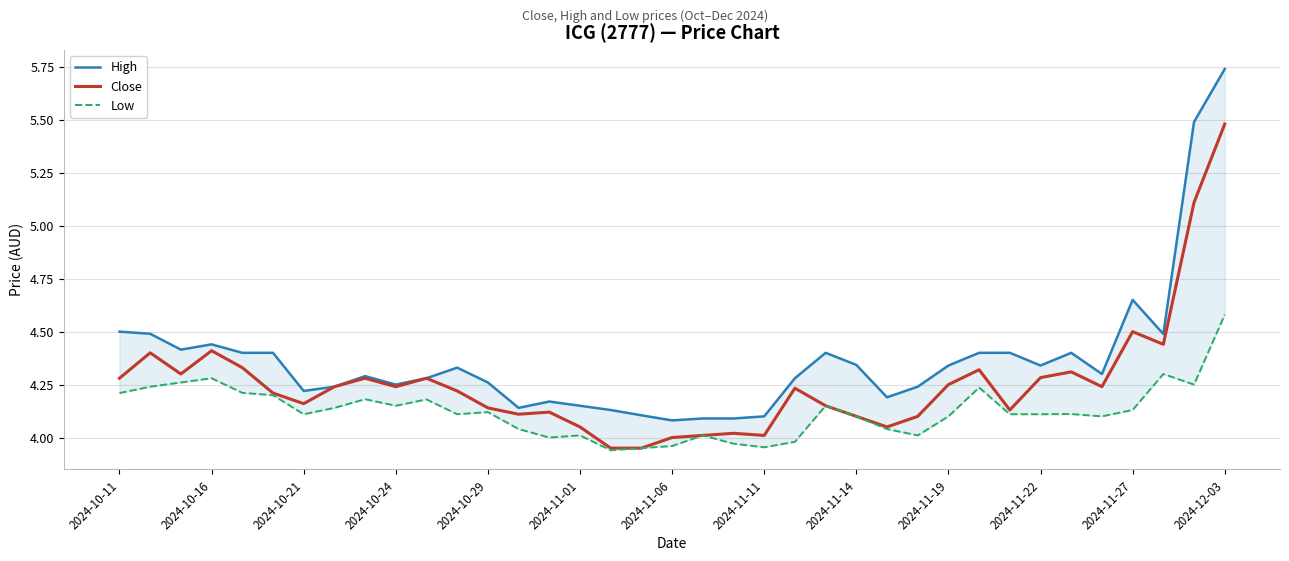

What are all the series names shown in the legend?

High, Close, Low